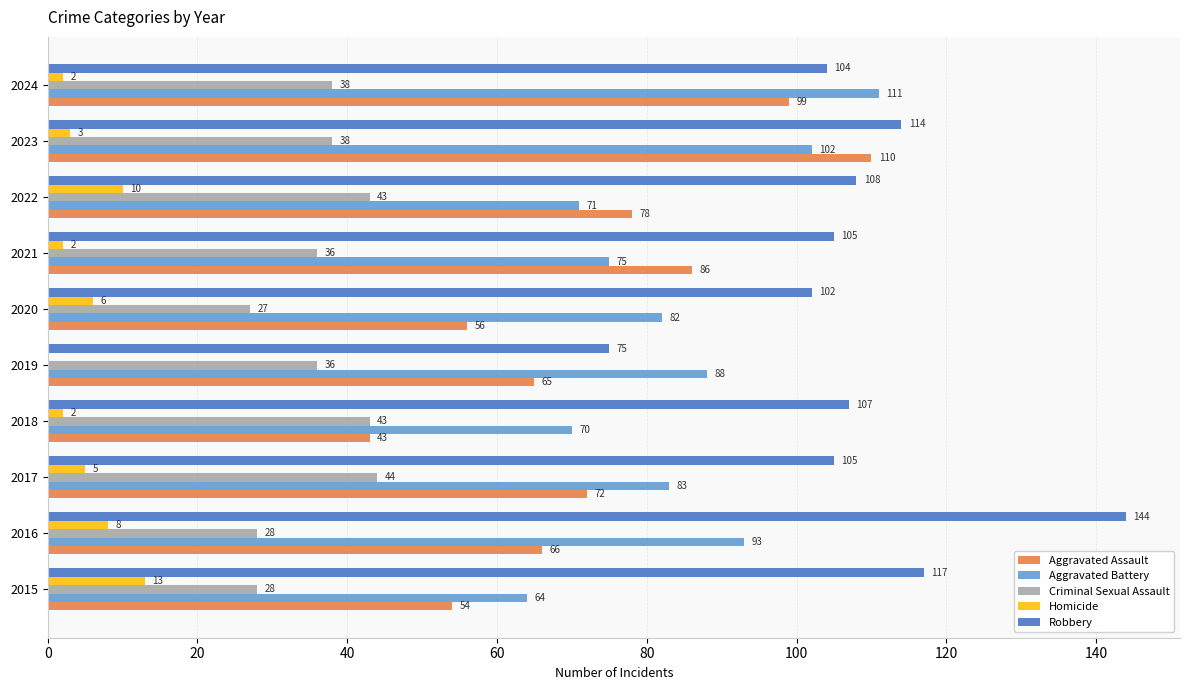

What are all the series names shown in the legend?

Aggravated Assault, Aggravated Battery, Criminal Sexual Assault, Homicide, Robbery